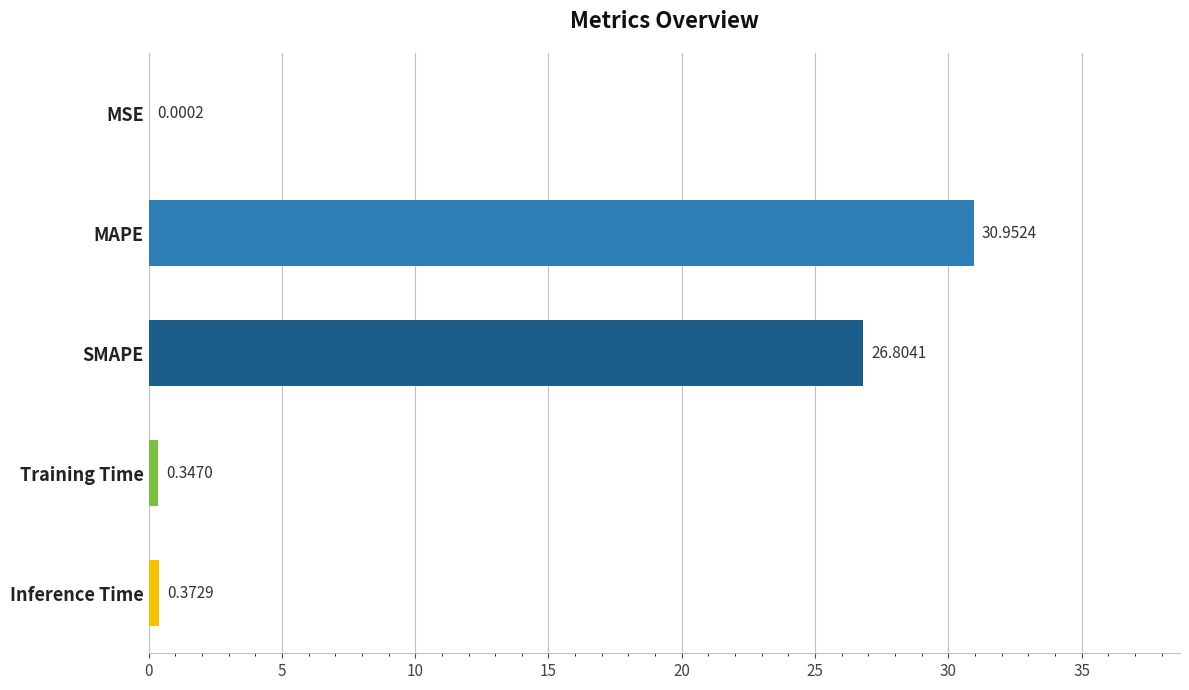

At which category does the chart reach its peak across all series?

MAPE